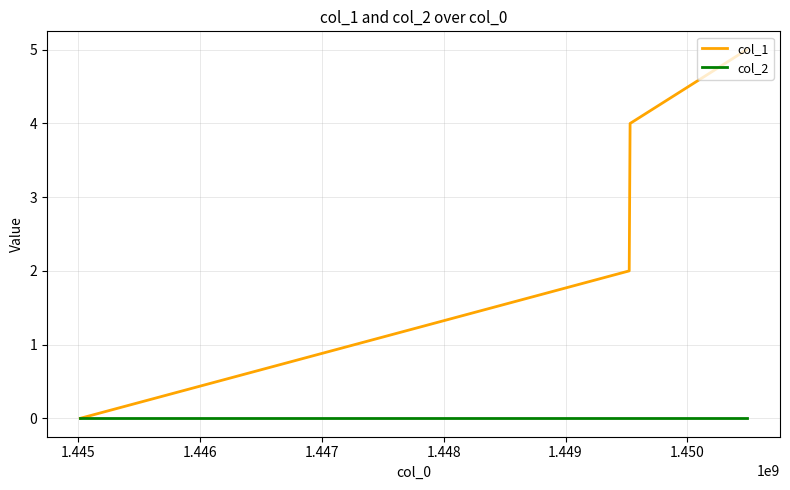

Which series has the largest range (max minus min)?

col_1